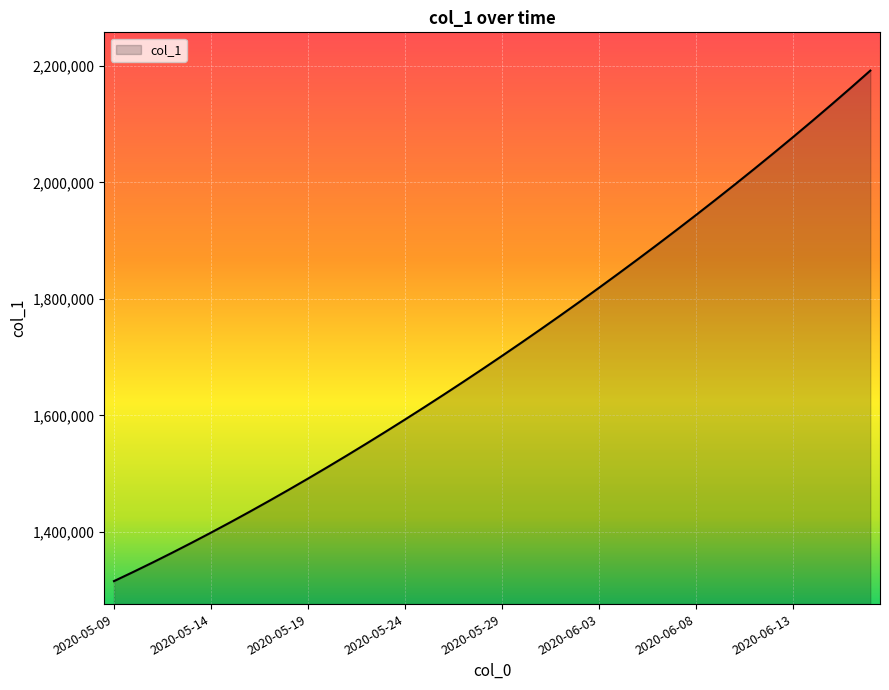

What is the greatest value displayed?

2192213.2